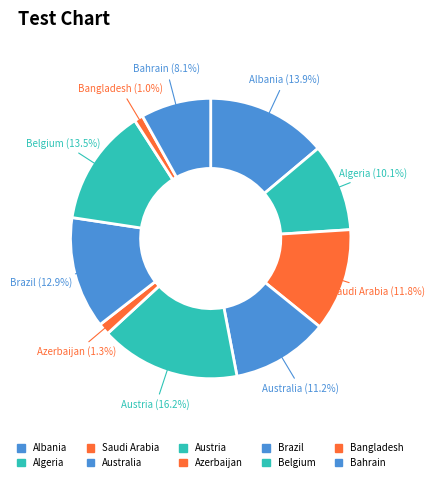

Which has a higher value, Belgium or Azerbaijan?

Belgium